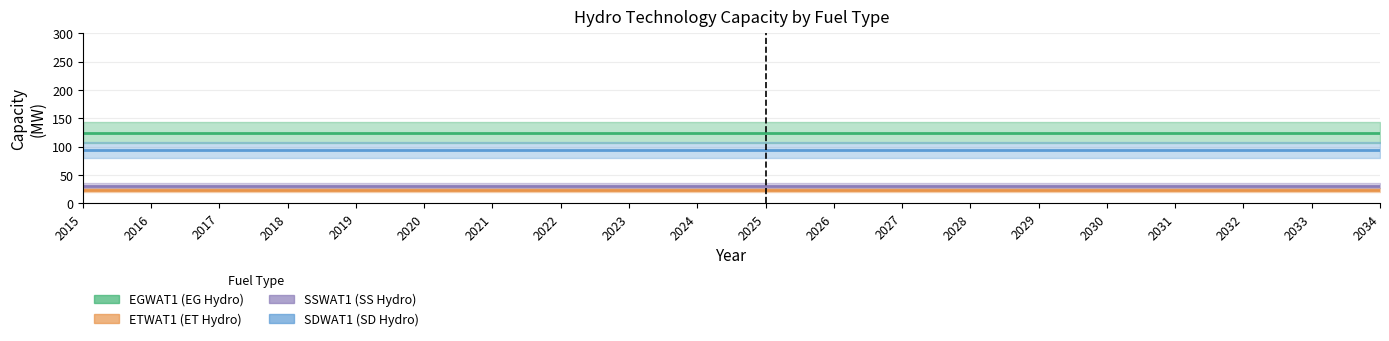

The SDWAT1 series shows 32.3 at 2033. True or false?

False